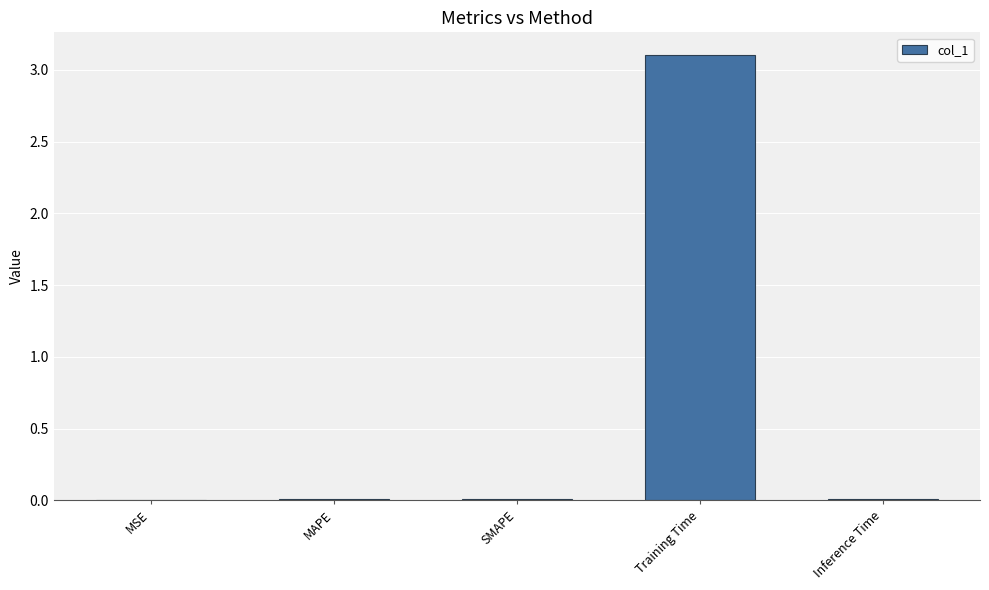

Are the bars horizontal?

No